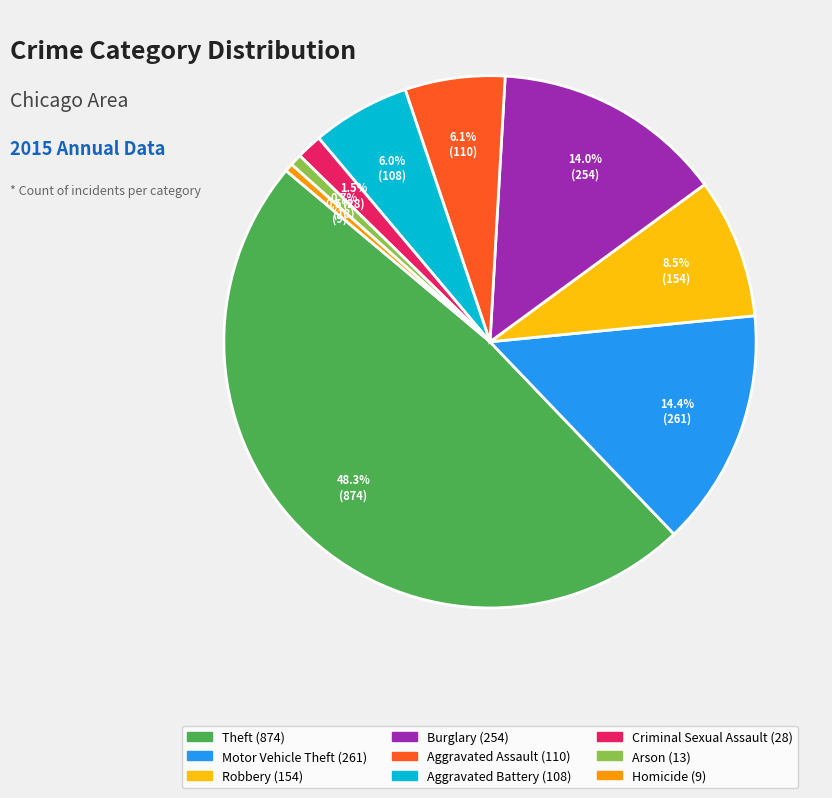

How much of the chart is everything except Burglary?

86.0%